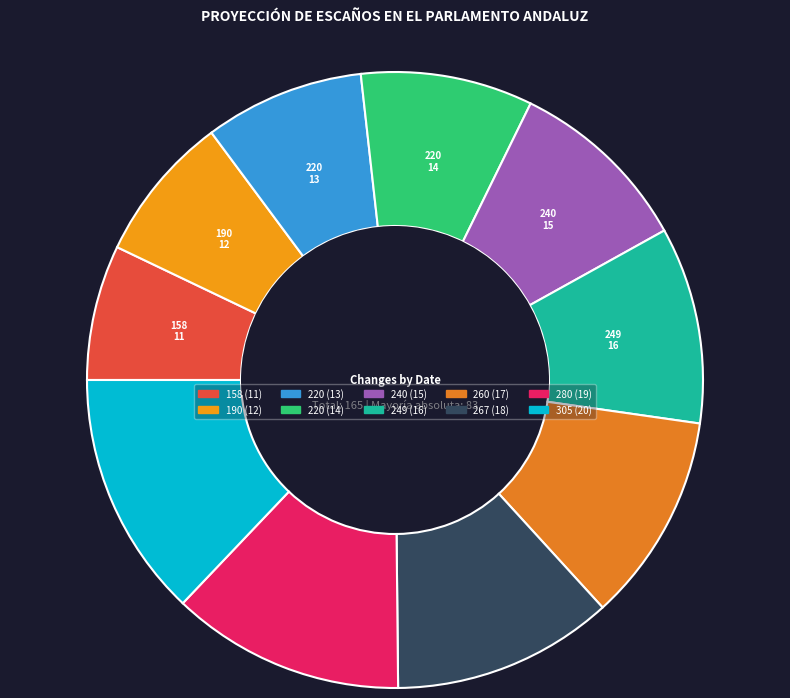

Count the number of slices in the pie.

10